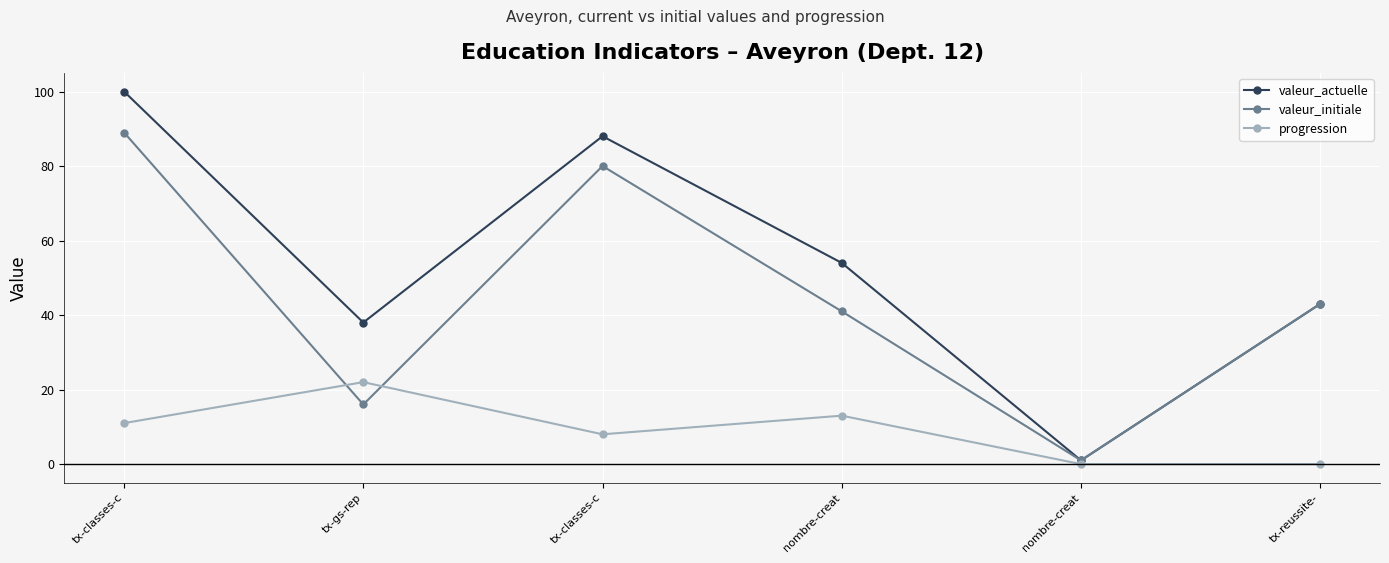

What is the sum of the progression values at tx-reussite- and nombre-creat?

13